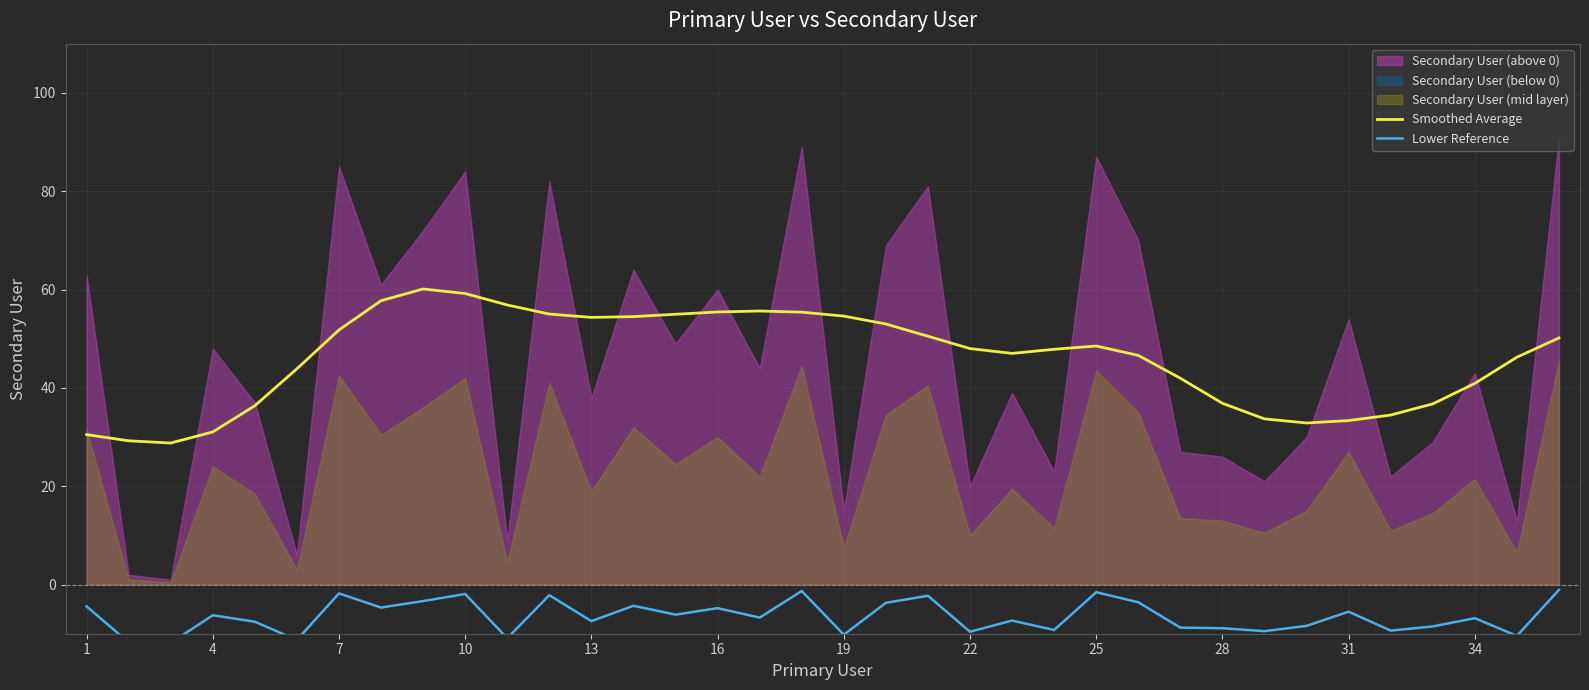

What is the minimum value for Lower Reference?

-11.9